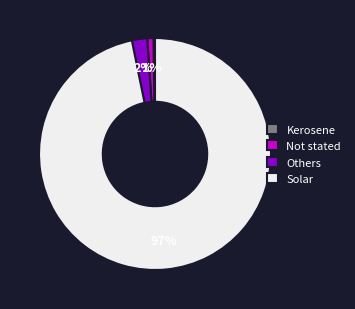

To the nearest percent, what percentage of the pie is Solar?

97%